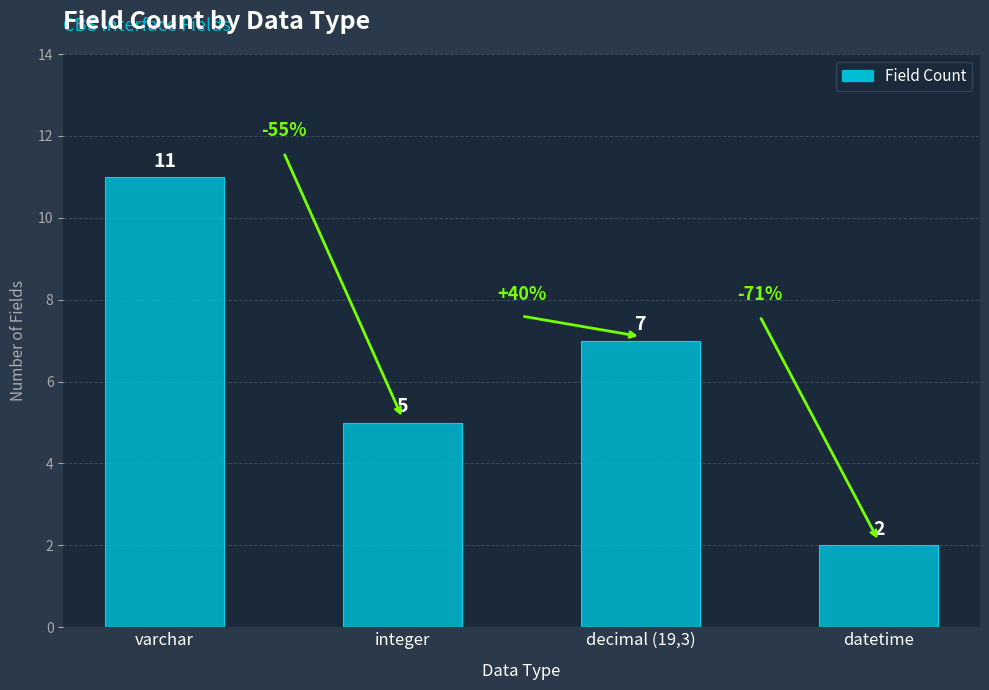

What is the sum of all values?

25